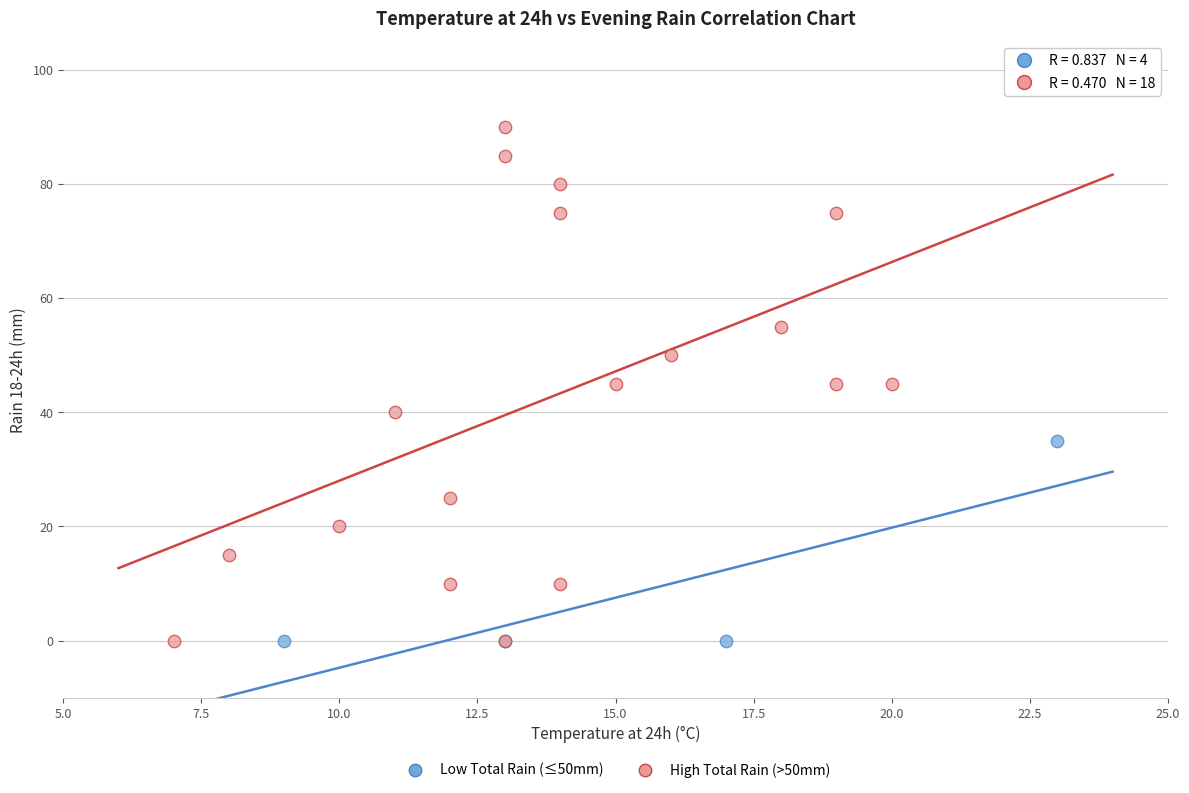

Which series has the widest spread of Y values?

High Total Rain (>50mm)